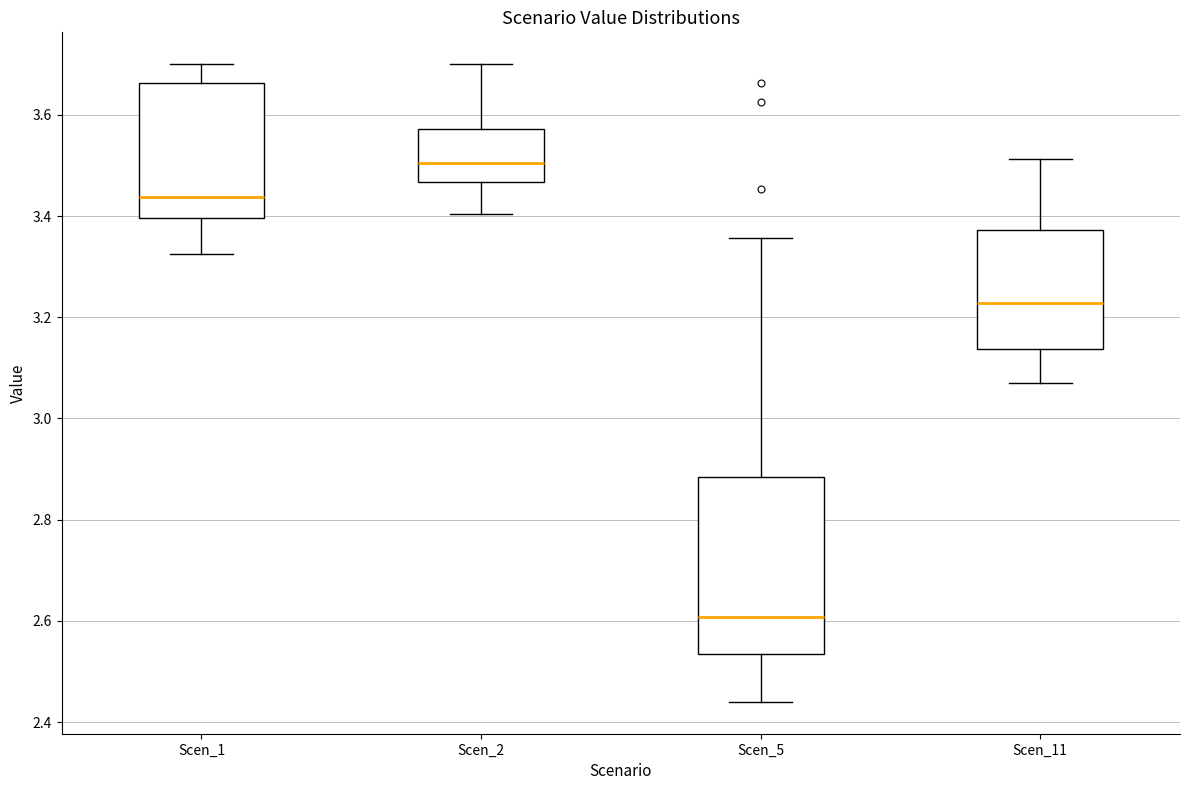

Reading left to right, read every box against the y-axis: the position of its median line, the range the box covers, and the ends of its whiskers. The values are not printed on the chart, so give them approximately, as read against the axis.

Scen_1: median 3.44, box 3.40 to 3.66, whiskers 3.32 to 3.70
Scen_2: median 3.50, box 3.46 to 3.58, whiskers 3.40 to 3.70
Scen_5: median 2.60, box 2.54 to 2.88, whiskers 2.44 to 3.36
Scen_11: median 3.22, box 3.14 to 3.38, whiskers 3.06 to 3.52